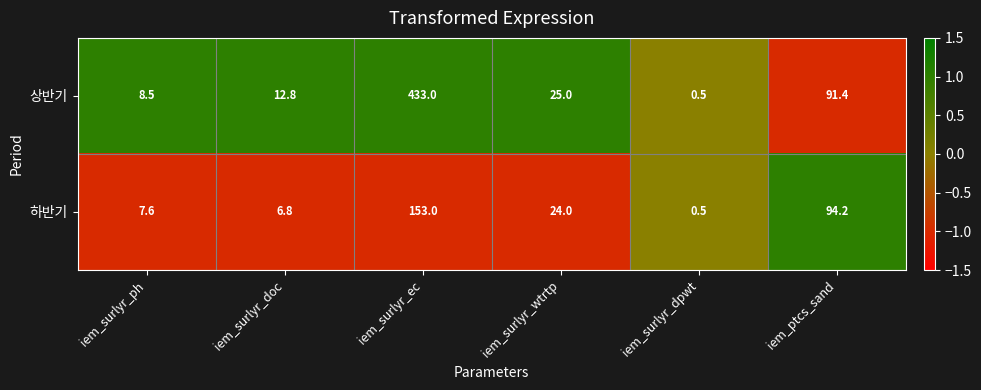

List the series in order of their overall mean, lowest first.

하반기, 상반기